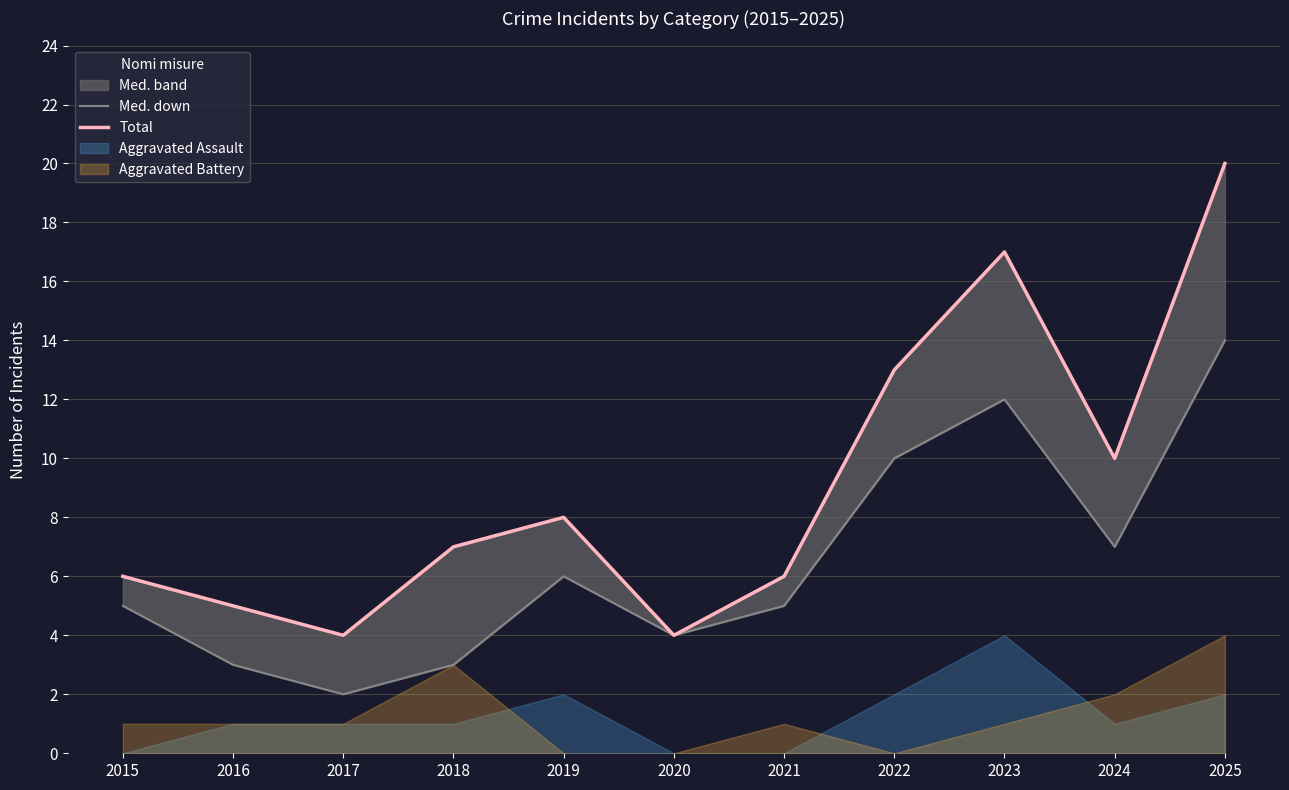

What is the greatest value displayed?

20